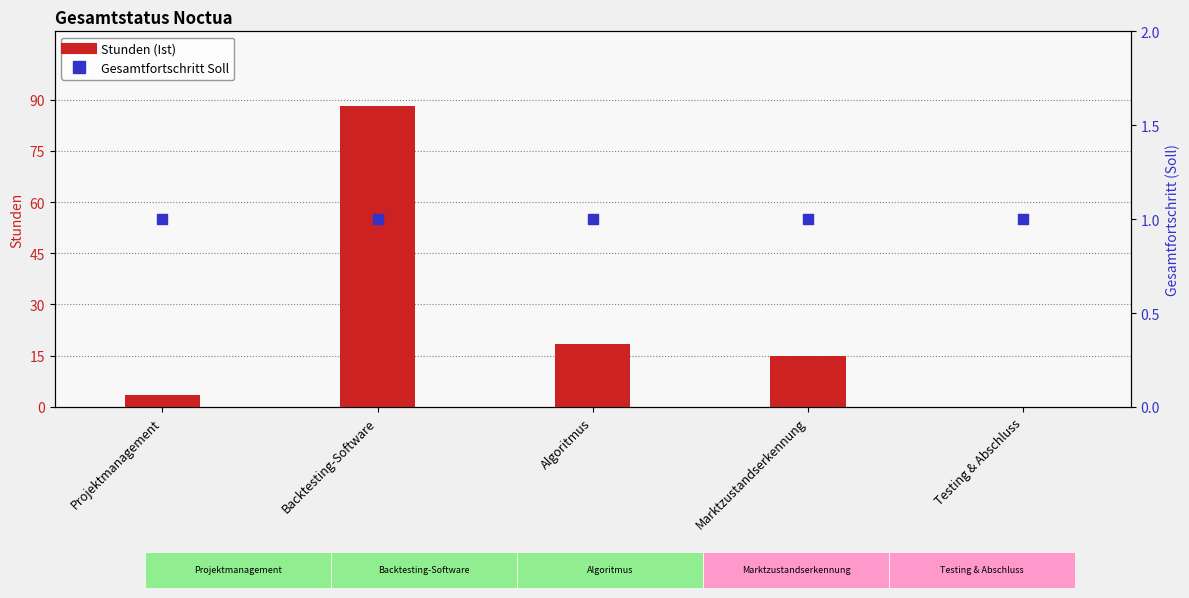

What are all the series names shown in the legend?

Stunden (Ist), Gesamtfortschritt Soll